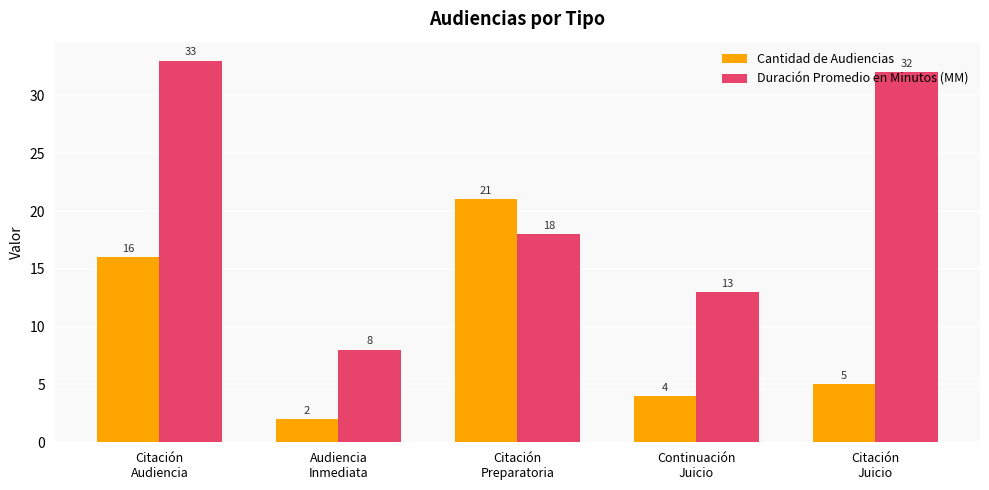

Which category has the highest value in the Cantidad de Audiencias series?

Citación
Preparatoria